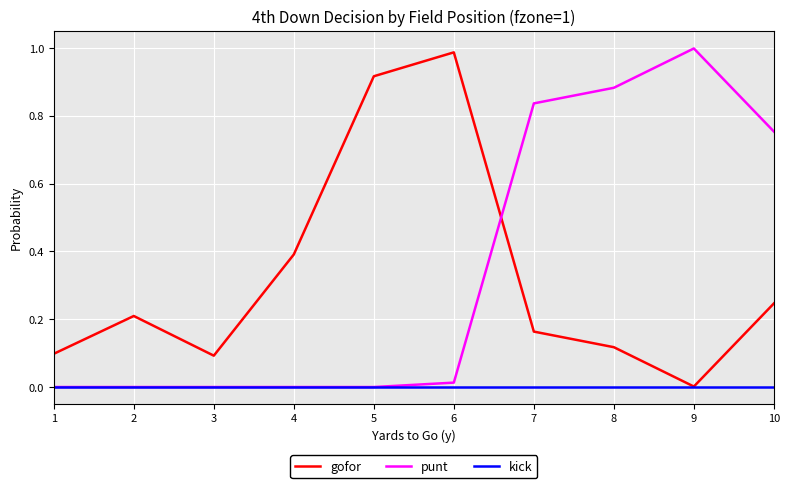

The value of gofor at 8 is 0.1. True or false?

True